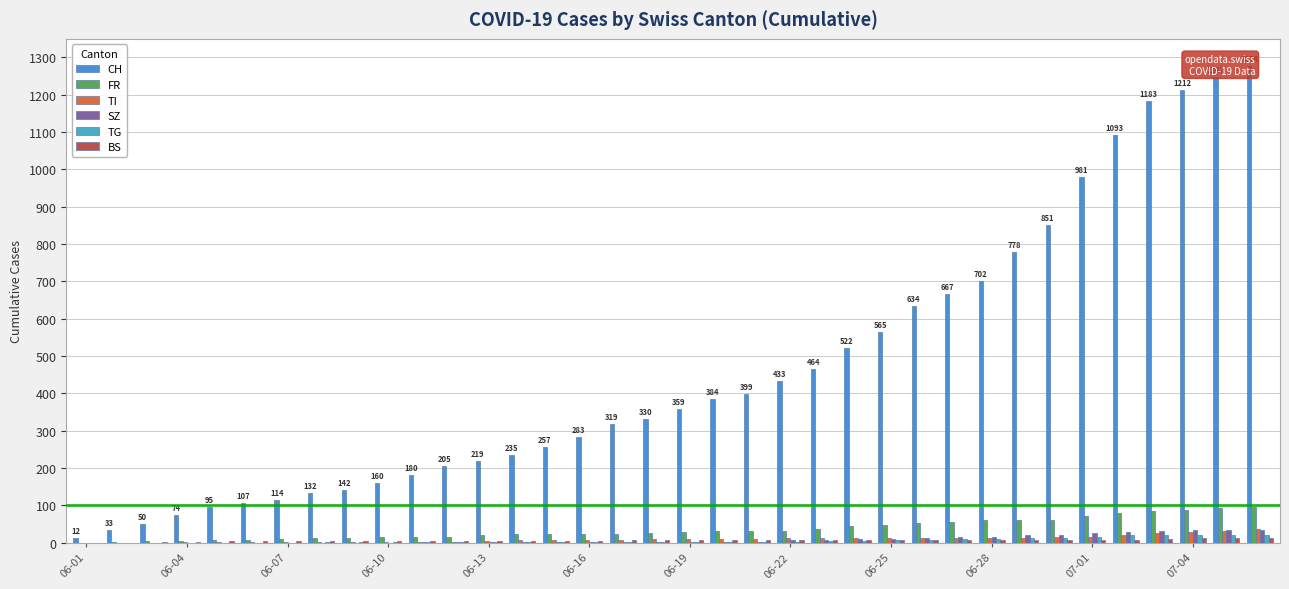

What is the value of the TG bar at the 9th from the left?

1